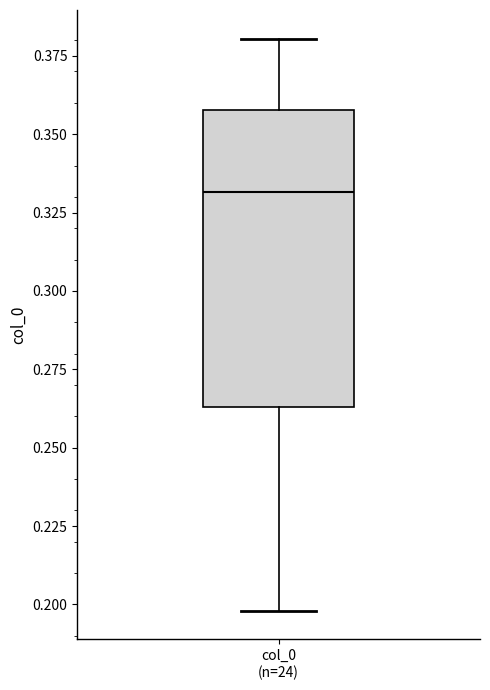

Read this box plot against the y-axis: the position of the median line, the range covered by the box, and the ends of both whiskers. The values are not printed on the chart, so give them approximately, as read against the axis.

median 0.330, box 0.265 to 0.360, whiskers 0.200 to 0.380